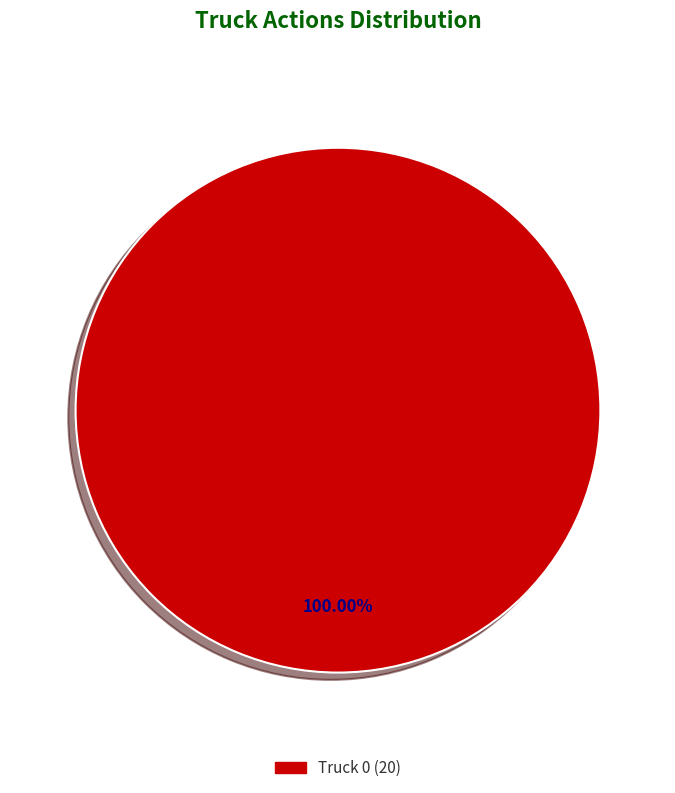

Is there any slice that represents more than half of the pie?

Yes